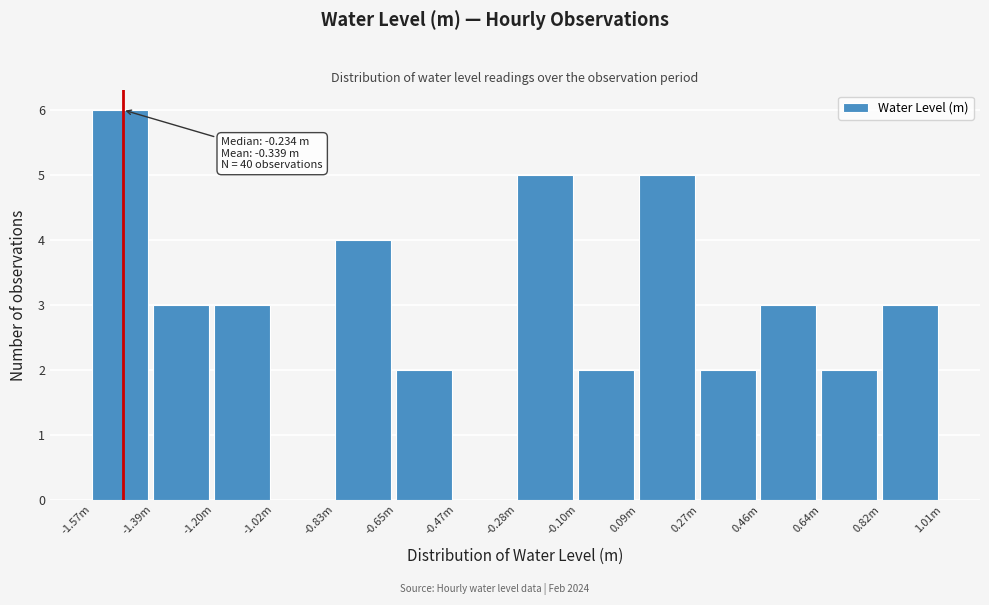

Reading left to right, transcribe all the data shown in this chart.

-1.57m=6	-1.39m=3	-1.20m=3	-1.02m=0	-0.83m=4	-0.65m=2	-0.47m=0	-0.28m=5	-0.10m=2	0.09m=5	0.27m=2	0.46m=3	0.64m=2	0.82m=3